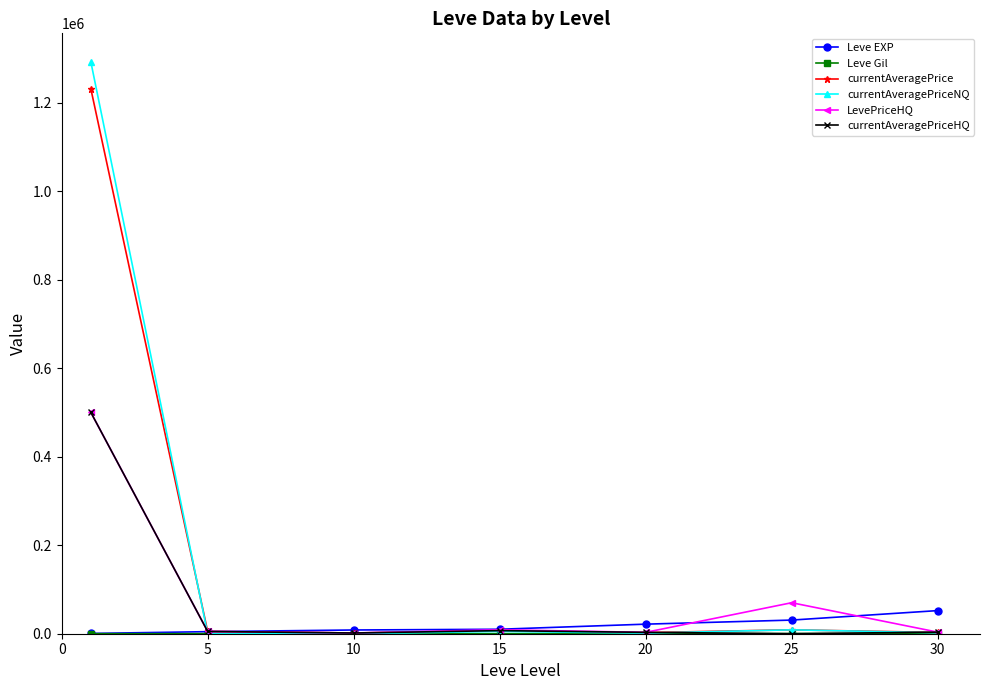

What is the average value of the currentAveragePriceNQ series?

187015.2